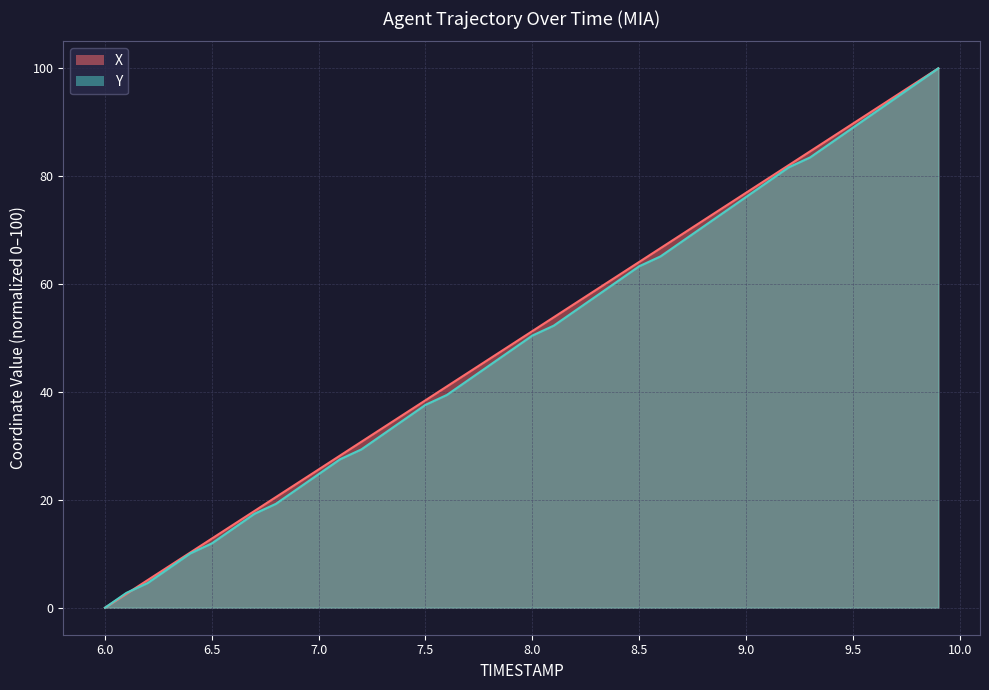

True or false: X has more than 2 points higher than both neighbors.

False